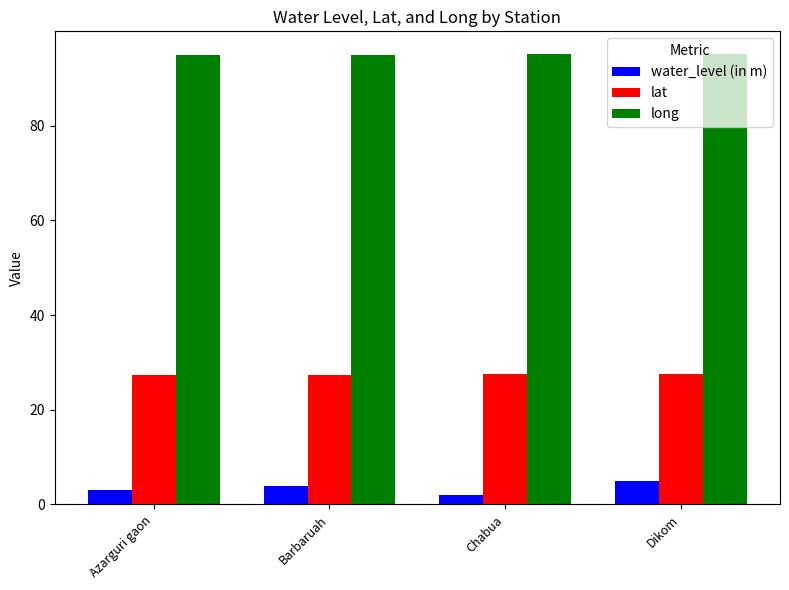

Is it true that lat equals 27.4 at Barbaruah?

True